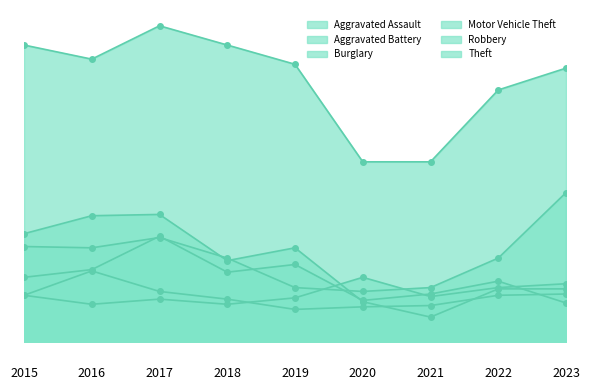

What is the sum of the Aggravated Battery values at 2018 and 2023?

70